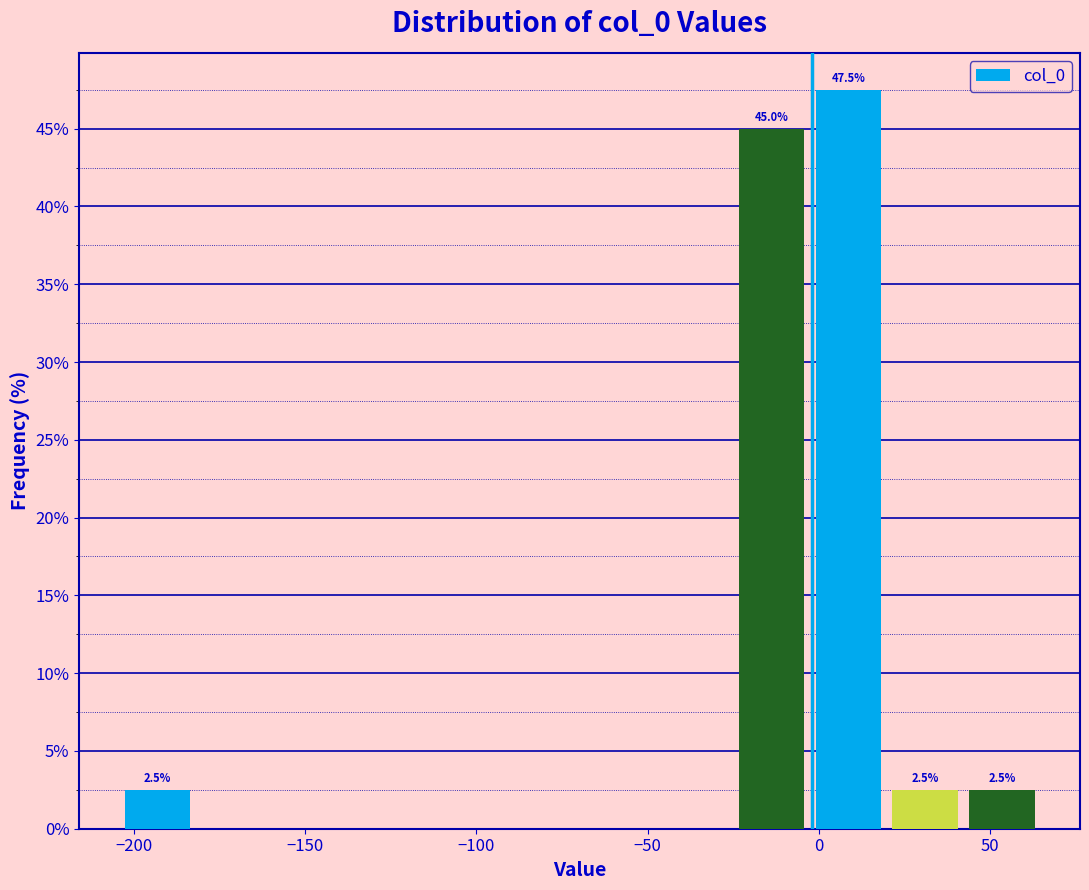

Over which range of the x-axis is the bar tallest?

-5 to 20